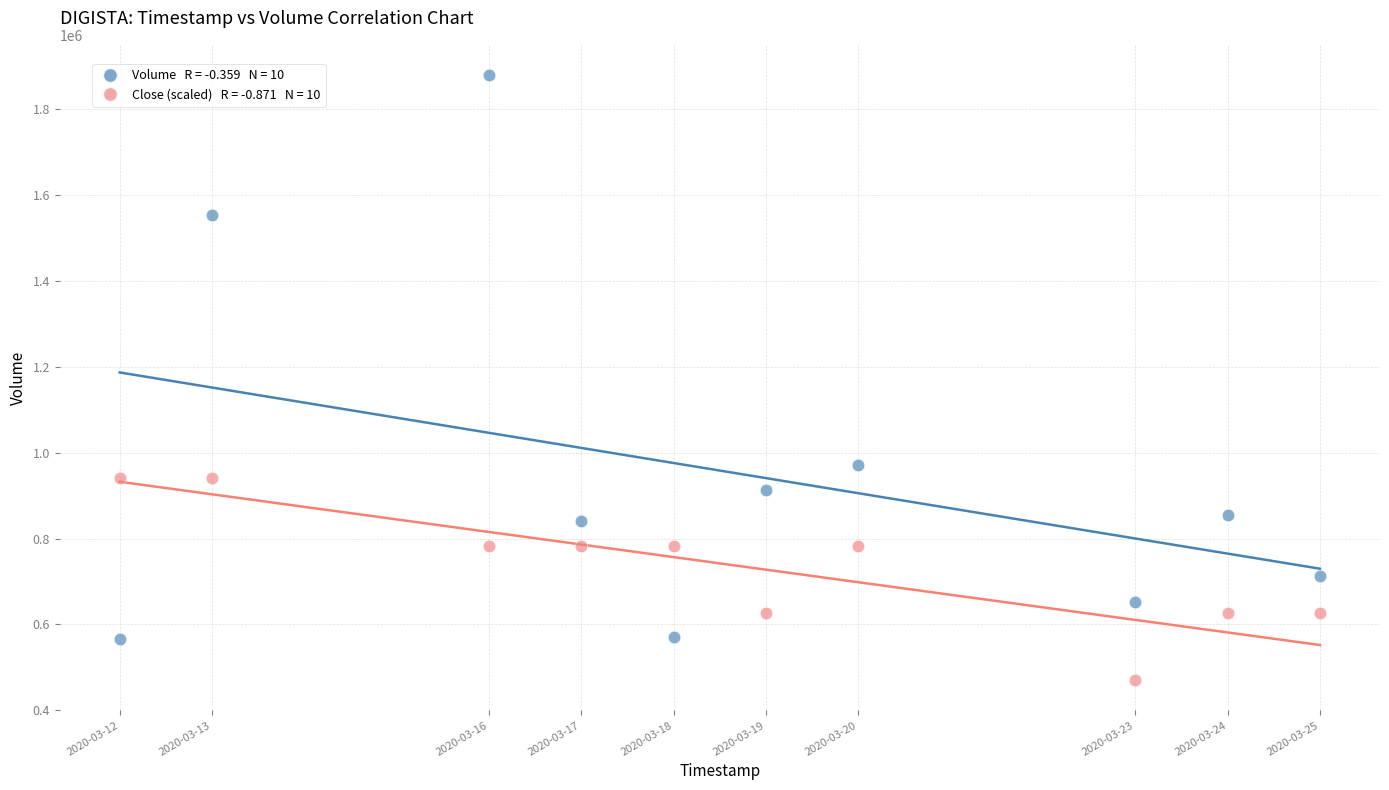

Across all series, what Y value is closest to 1175000?

970500.0